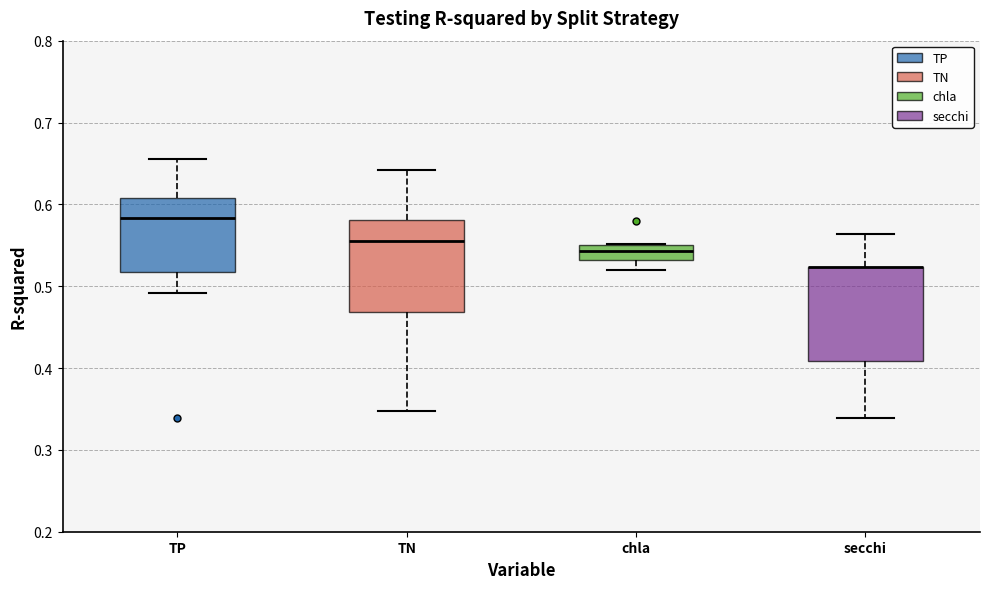

Reading left to right, transcribe this box plot: for each box, give where its median line is, the range the box spans, and where its two whiskers end, as read against the y-axis. The values are not printed on the chart, so give them approximately, as read against the axis.

TP: median 0.58, box 0.52 to 0.61, whiskers 0.49 to 0.66
TN: median 0.56, box 0.47 to 0.58, whiskers 0.35 to 0.64
chla: median 0.54, box 0.53 to 0.55, whiskers 0.52 to 0.55
secchi: median 0.52 (drawn on the box's upper edge), box 0.41 to 0.52, whiskers 0.34 to 0.56